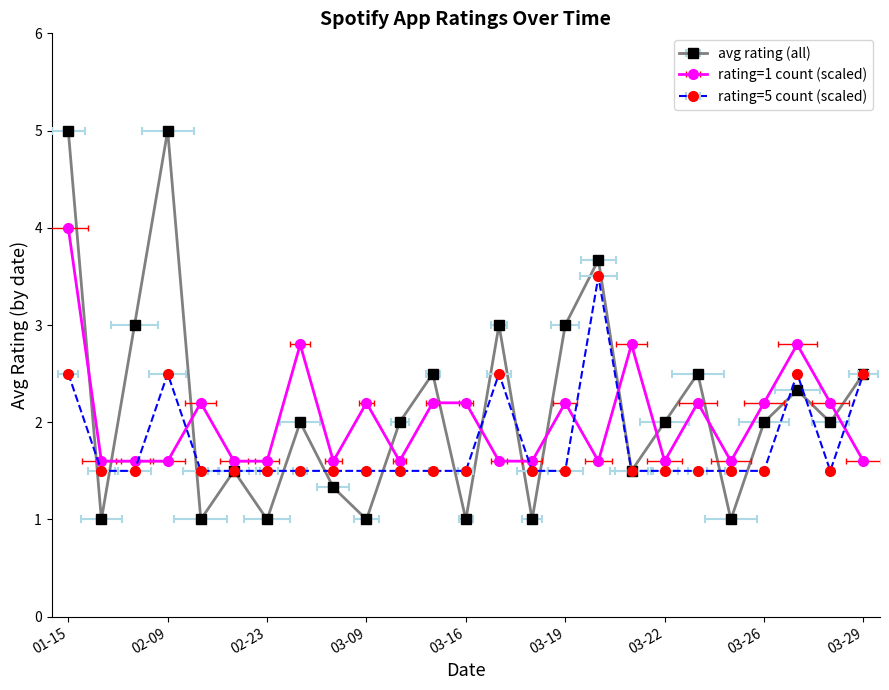

True or false: Avg Rating and Rating 1 (low) intersect in this chart.

True